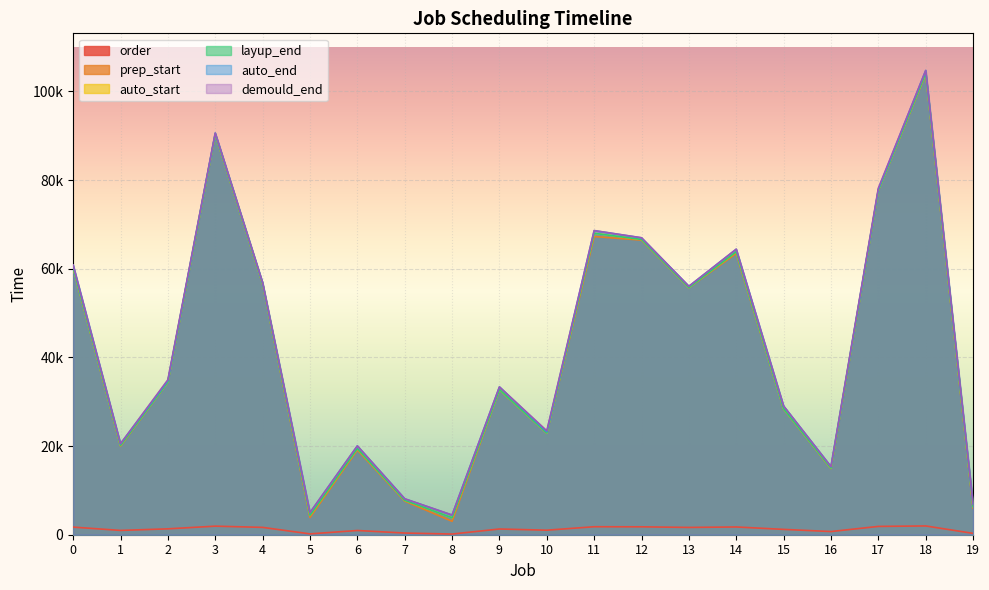

List the labels in order of layup_end value, smallest first.

8, 5, 19, 7, 16, 6, 1, 10, 15, 9, 2, 13, 4, 0, 14, 12, 11, 17, 3, 18